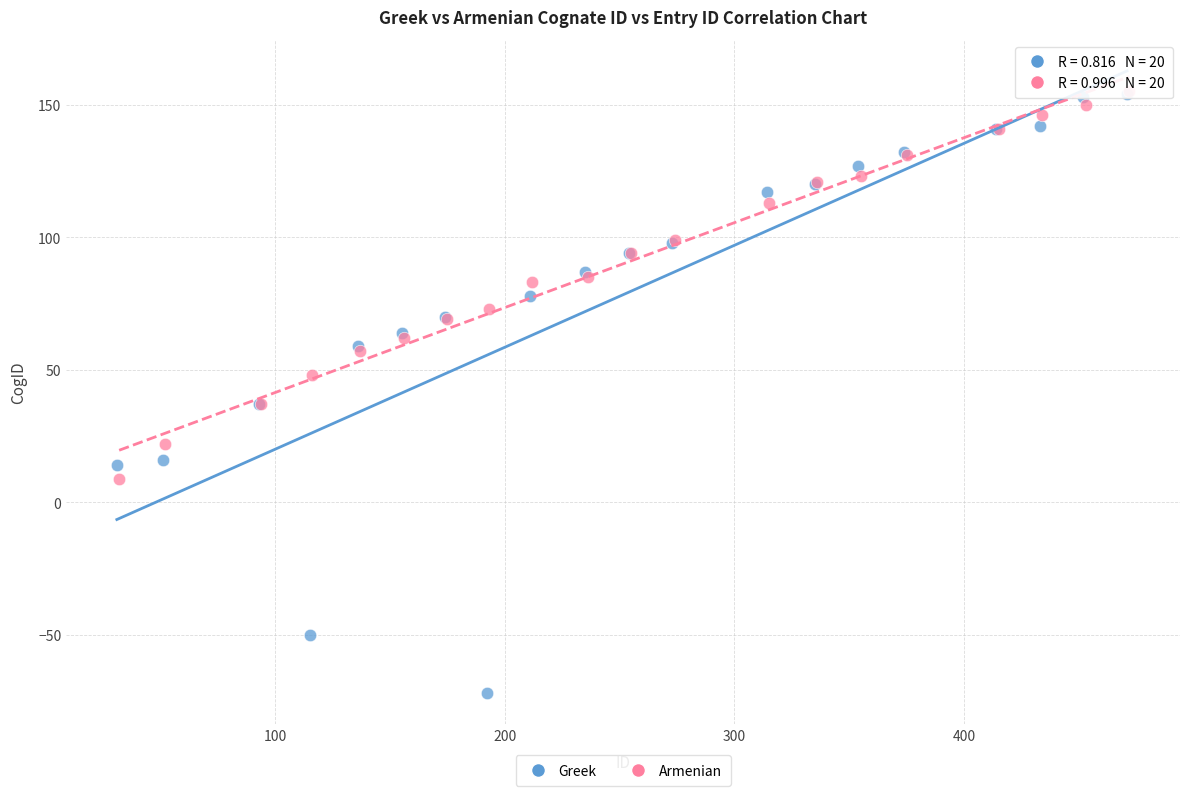

What are all the series names shown in the legend?

Greek, Armenian